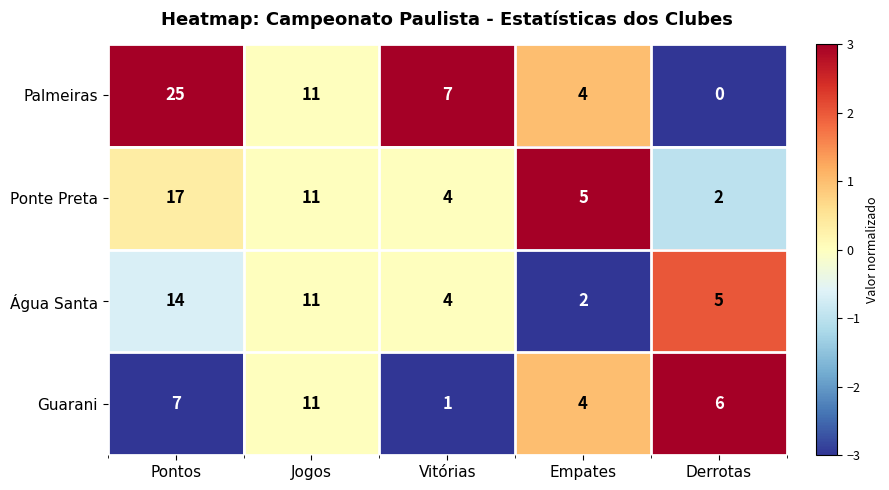

Reading left to right, what are all the values shown in this chart?

Palmeiras: 25	11	7	4	0
Ponte Preta: 17	11	4	5	2
Água Santa: 14	11	4	2	5
Guarani: 7	11	1	4	6